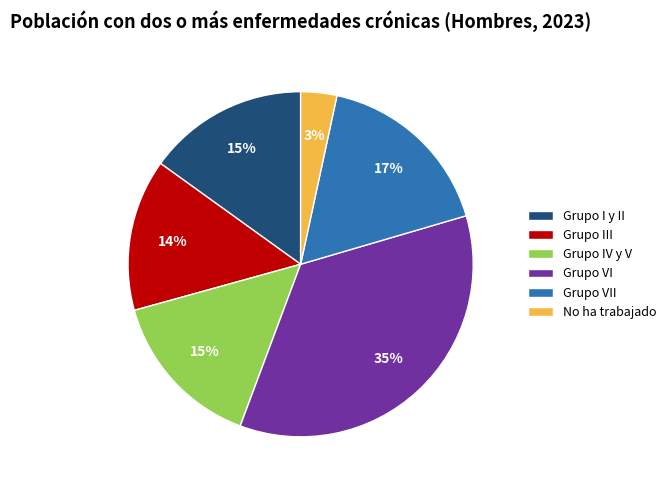

Is it true that Grupo I y II is 15% of the pie?

True